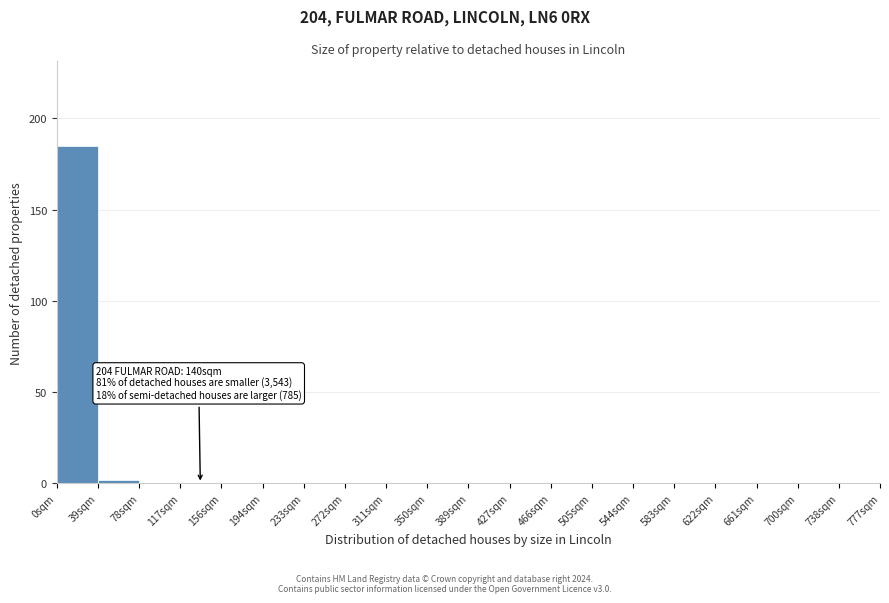

Which range on the x-axis has the tallest bar?

0 to 39